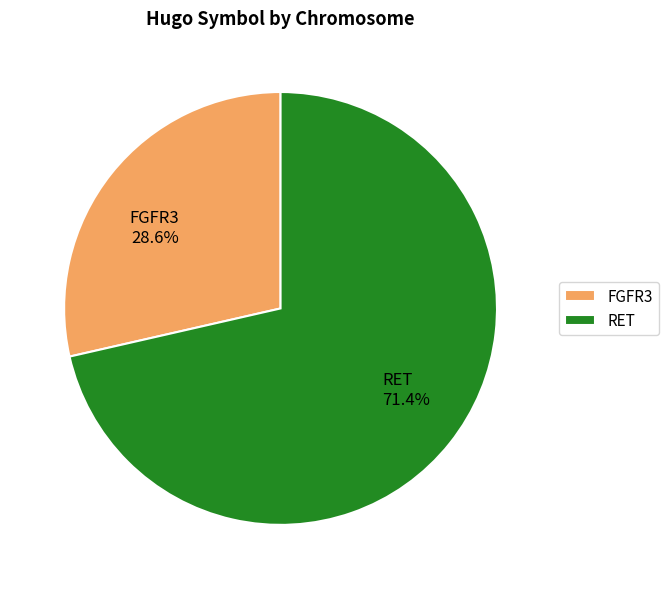

To the nearest percent, what percentage of the pie is FGFR3?

29%